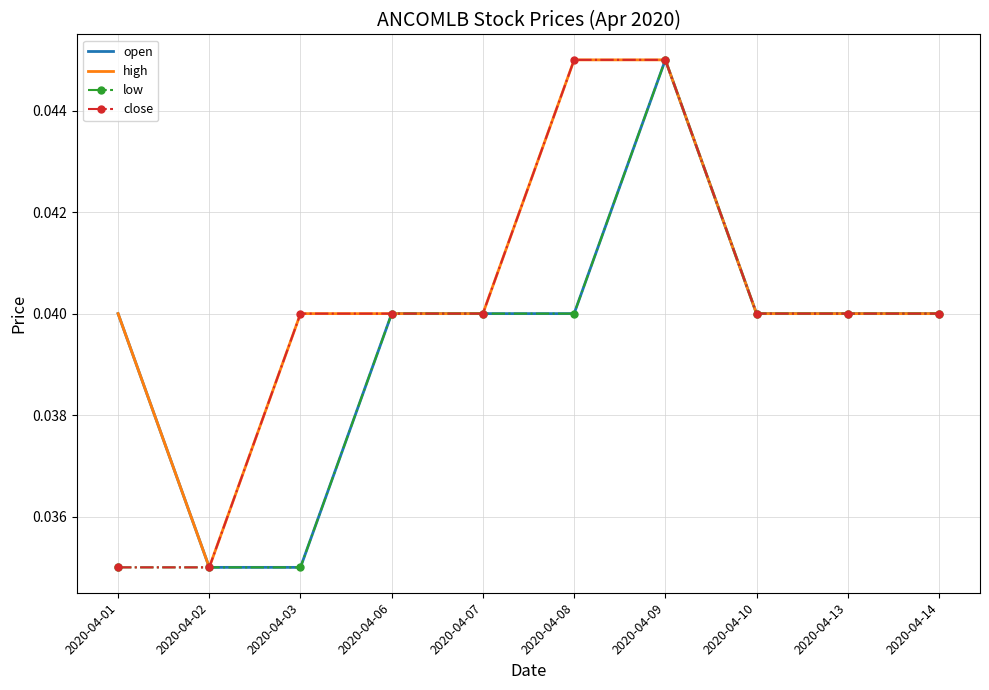

What are all the series names shown in the legend?

open, high, low, close